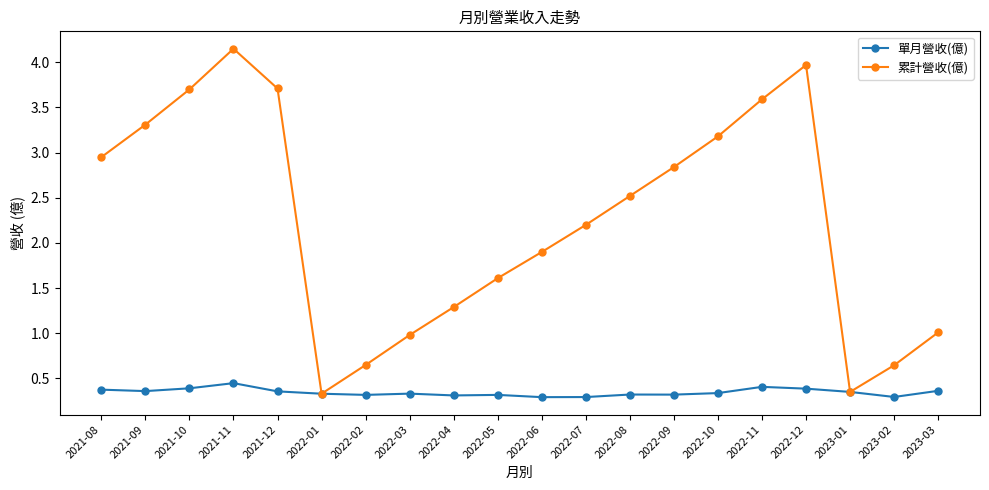

Which series has the largest range (max minus min)?

累計營收(億)